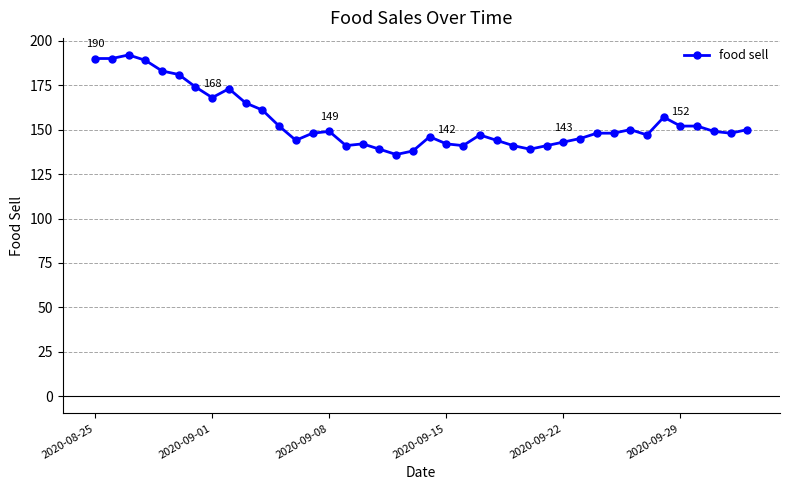

What is the average value?

155